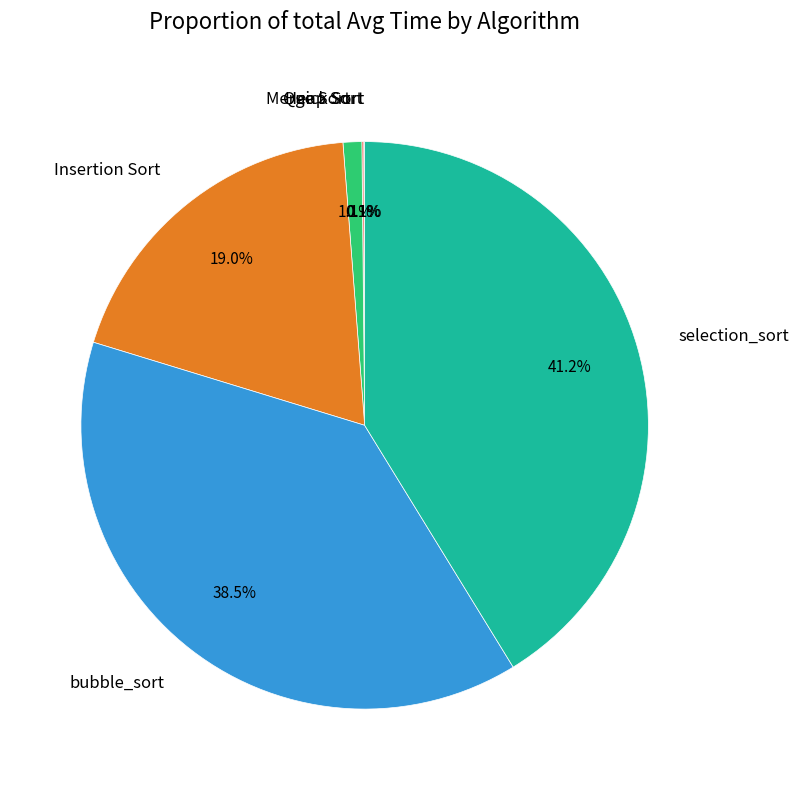

What percentage is NOT represented by Insertion Sort?

81.0%